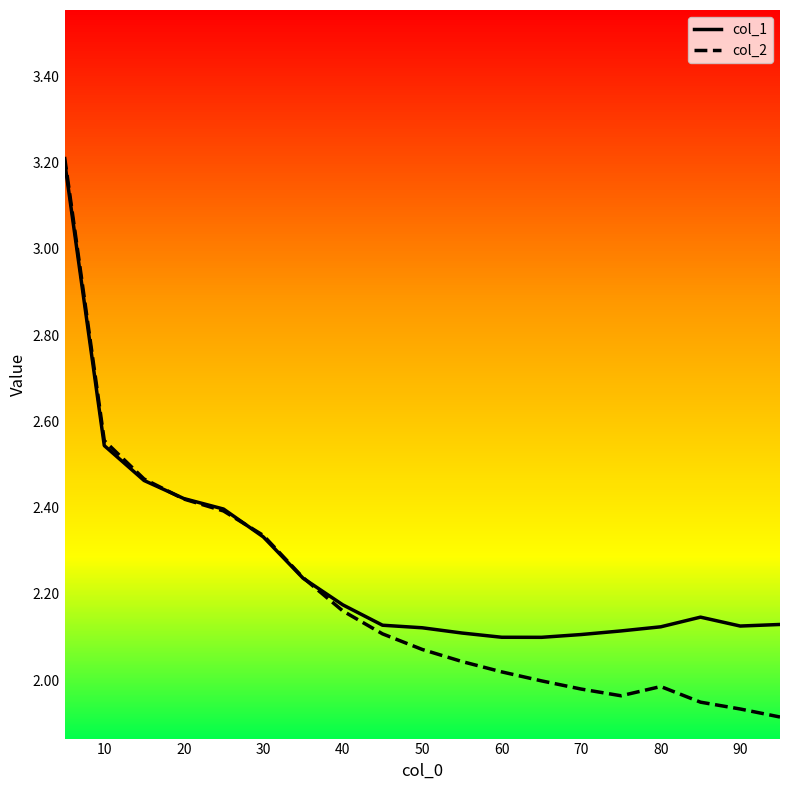

Rank the series by their average value, from highest to lowest.

col_1, col_2